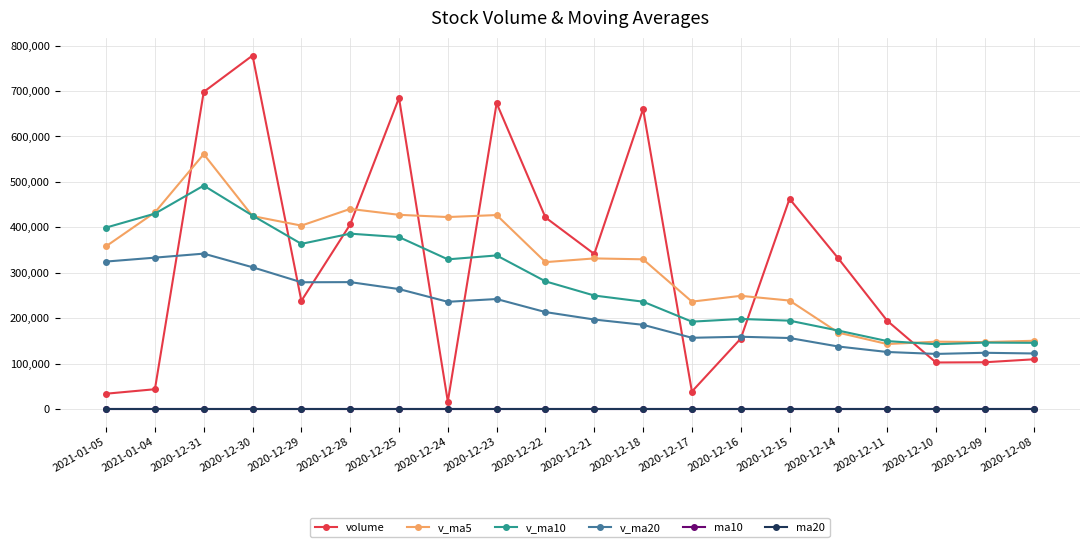

How many categories are shown in the chart?

20